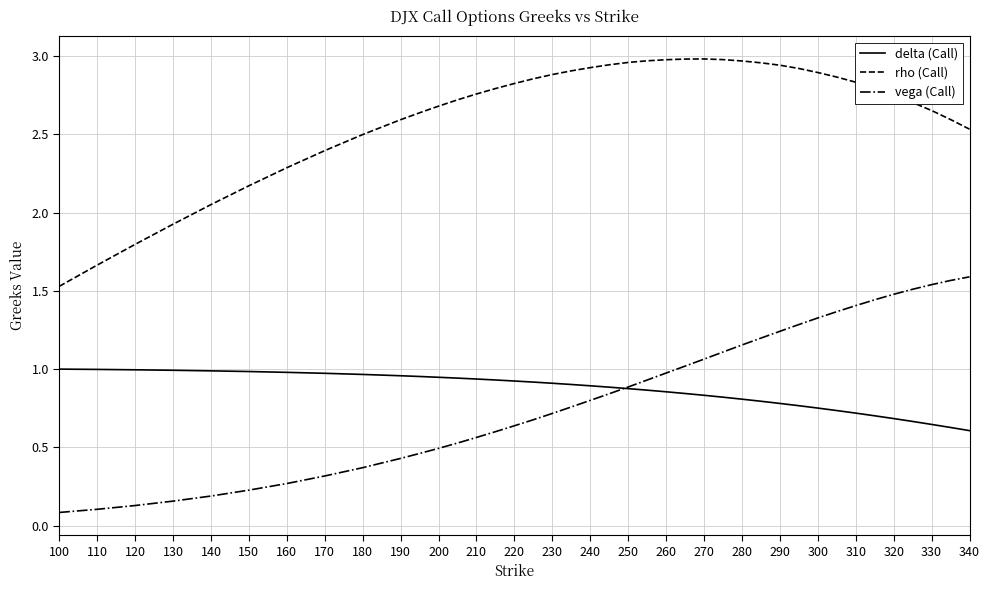

Which series has the largest total across all categories?

rho (Call)